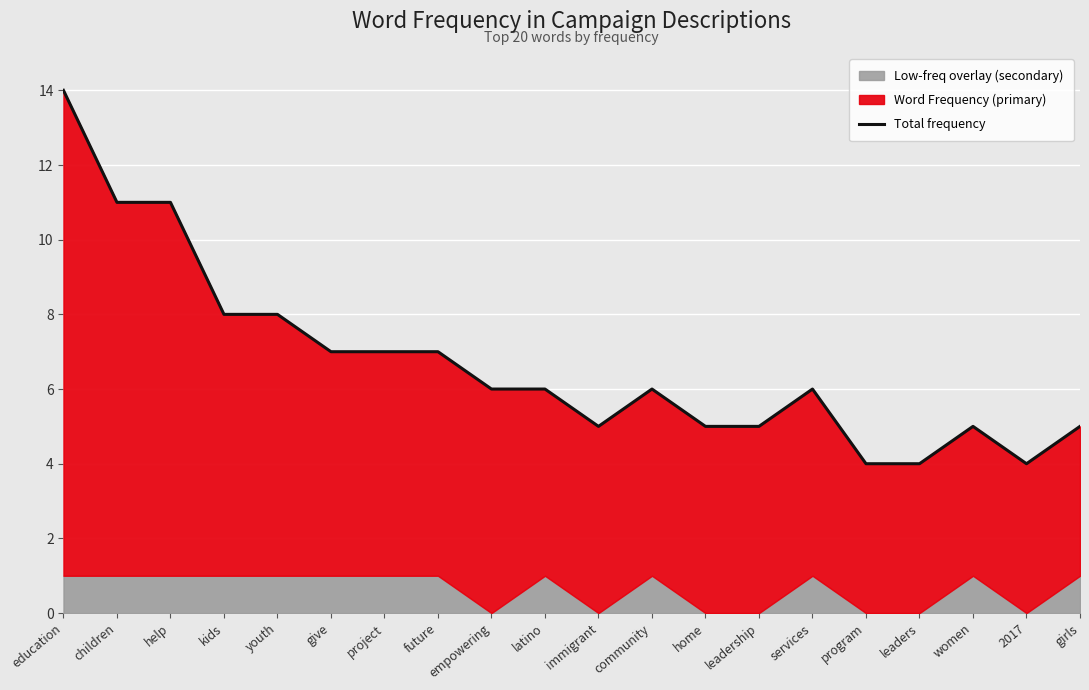

What is the change in value from children to future?

-4